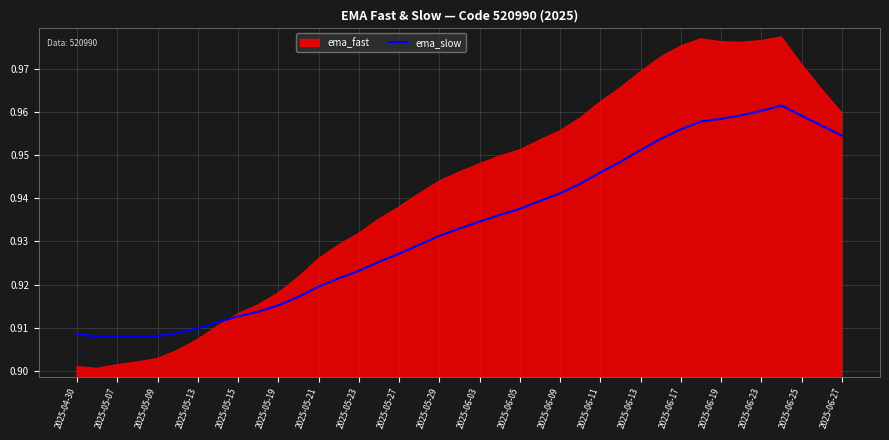

The value of ema_slow at 2025-06-03 is 0.5. True or false?

False